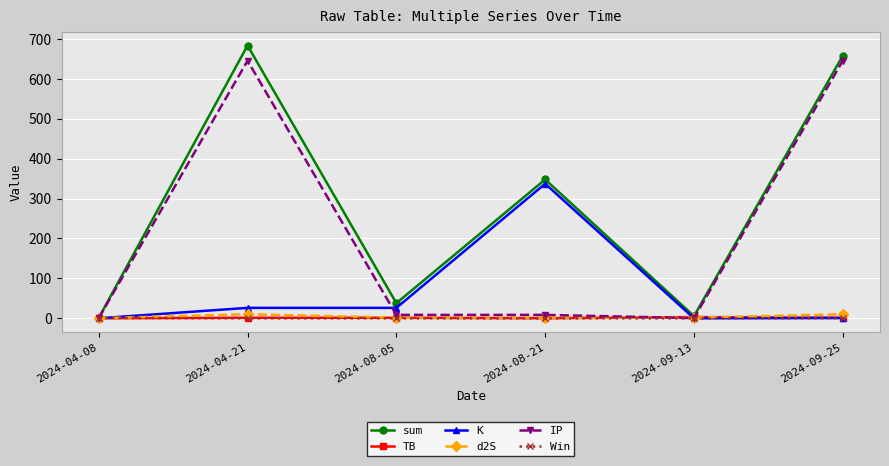

The value of K at 2024-08-21 is 558.8. True or false?

False